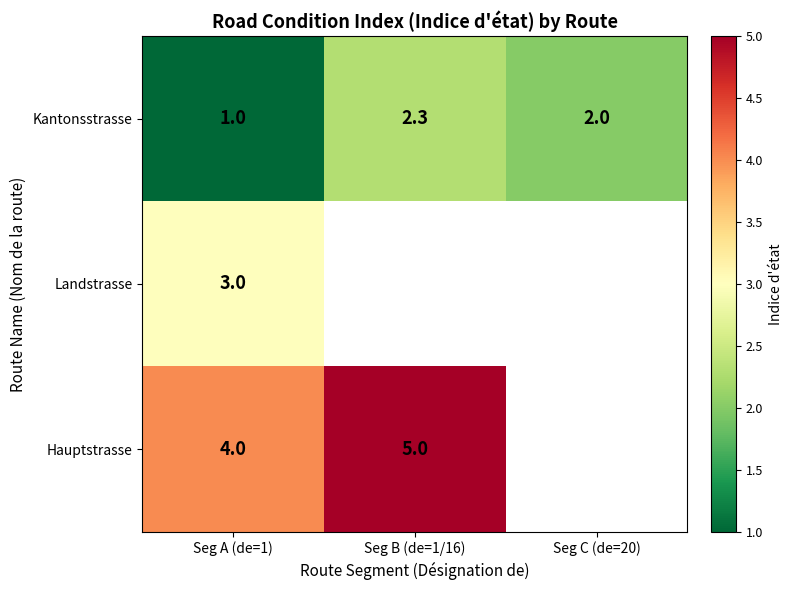

What is the total value across all series at Seg A (de=1)?

8.0